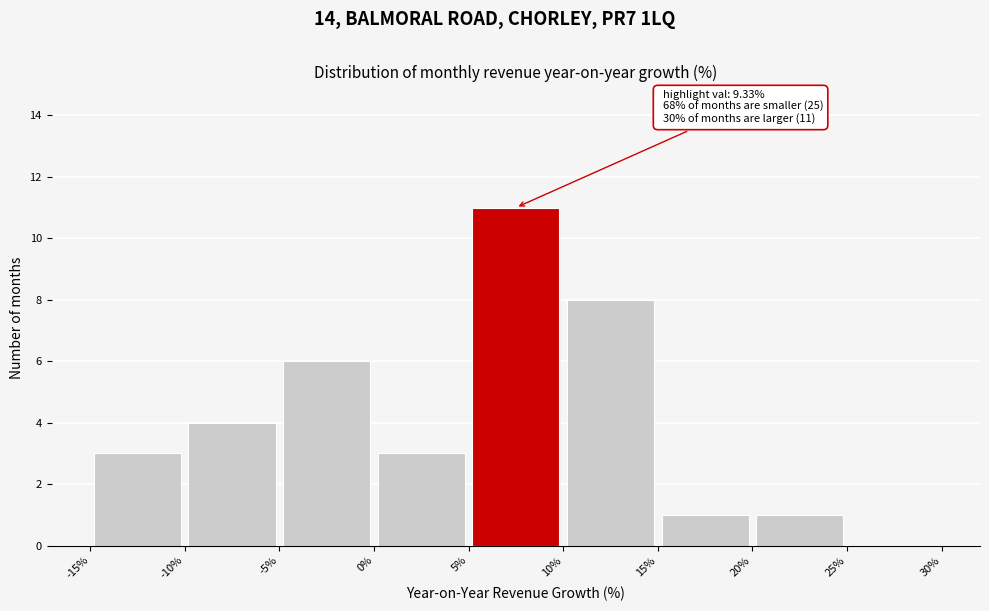

Which range on the x-axis has the tallest bar?

5% to 10%